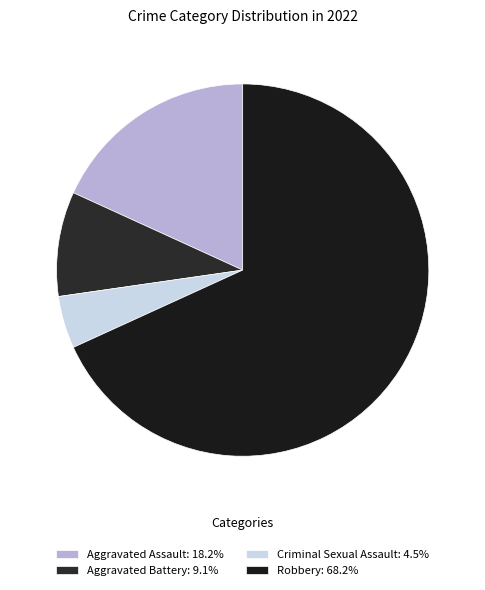

Rank the categories by value from highest to lowest.

Robbery, Aggravated Assault, Aggravated Battery, Criminal Sexual Assault